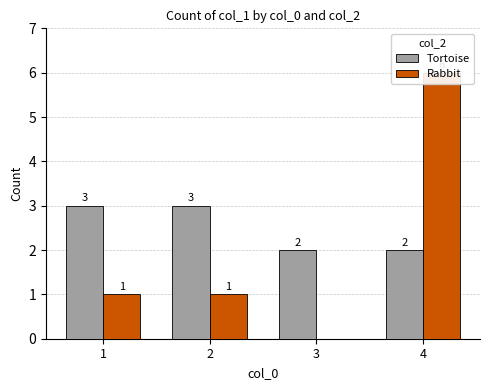

Which category has the lowest value in the Rabbit series?

3